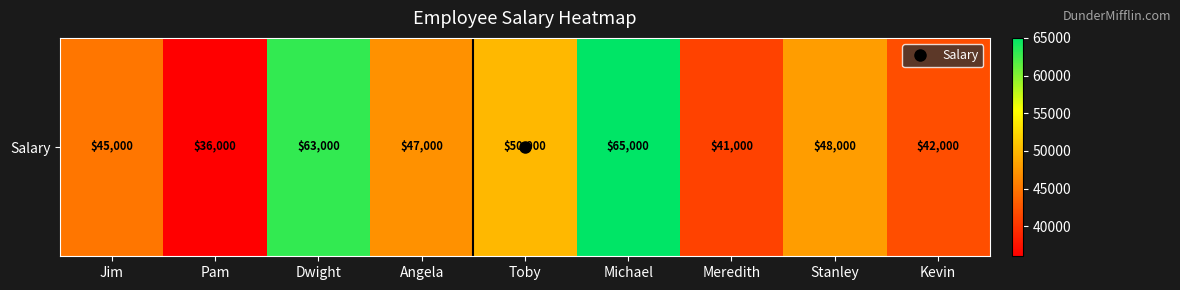

List the labels in order of value, largest first.

Michael, Dwight, Toby, Stanley, Angela, Jim, Kevin, Meredith, Pam